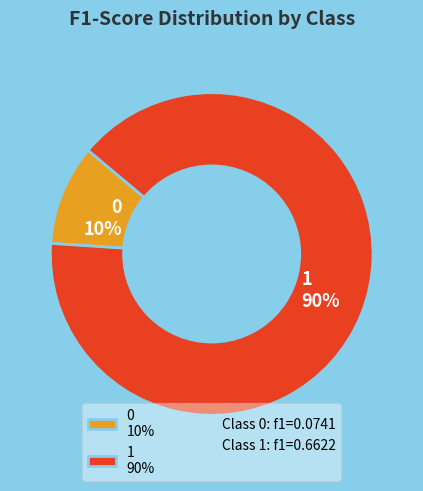

To the nearest percent, what percentage of the pie is 1 90%?

90%